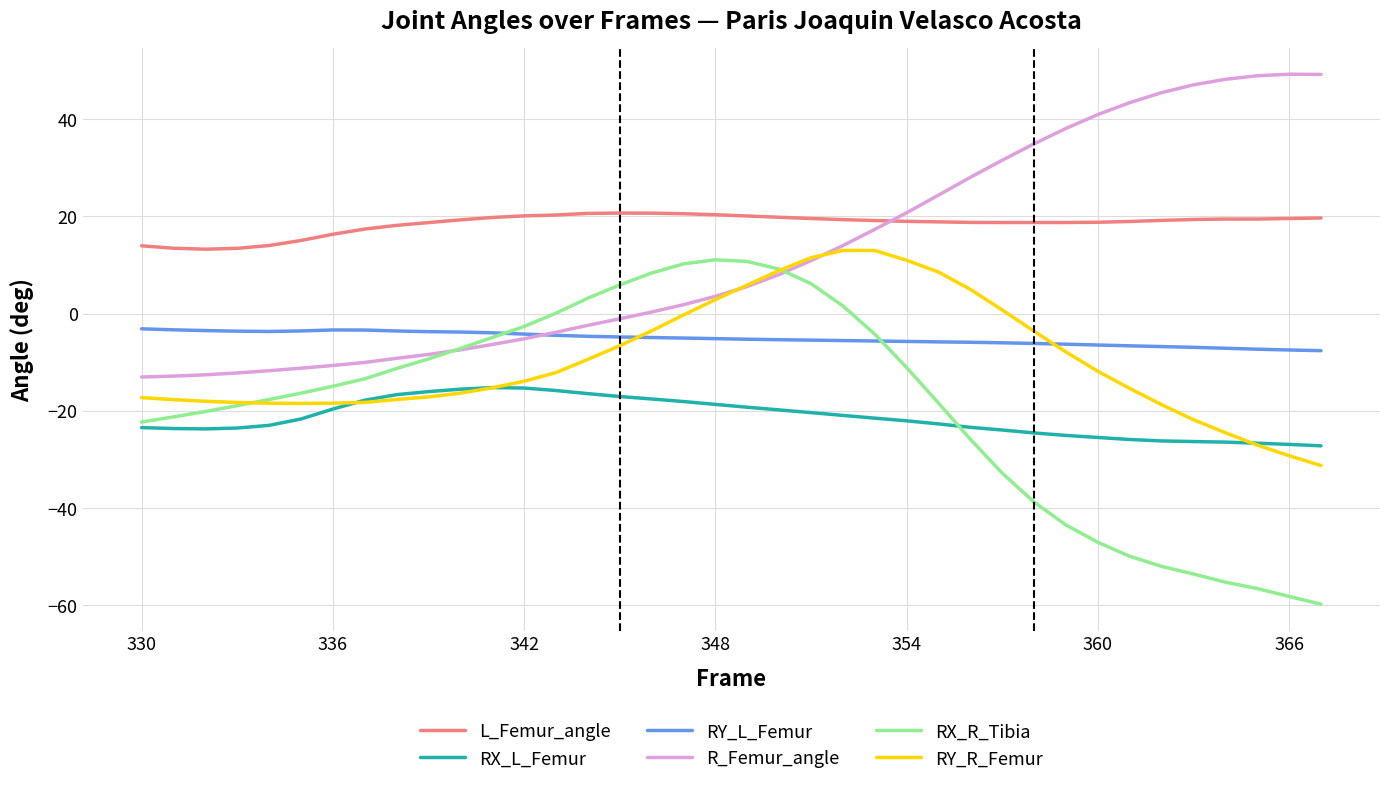

What are all the series names shown in the legend?

L_Femur_angle, RX_L_Femur, RY_L_Femur, R_Femur_angle, RX_R_Tibia, RY_R_Femur